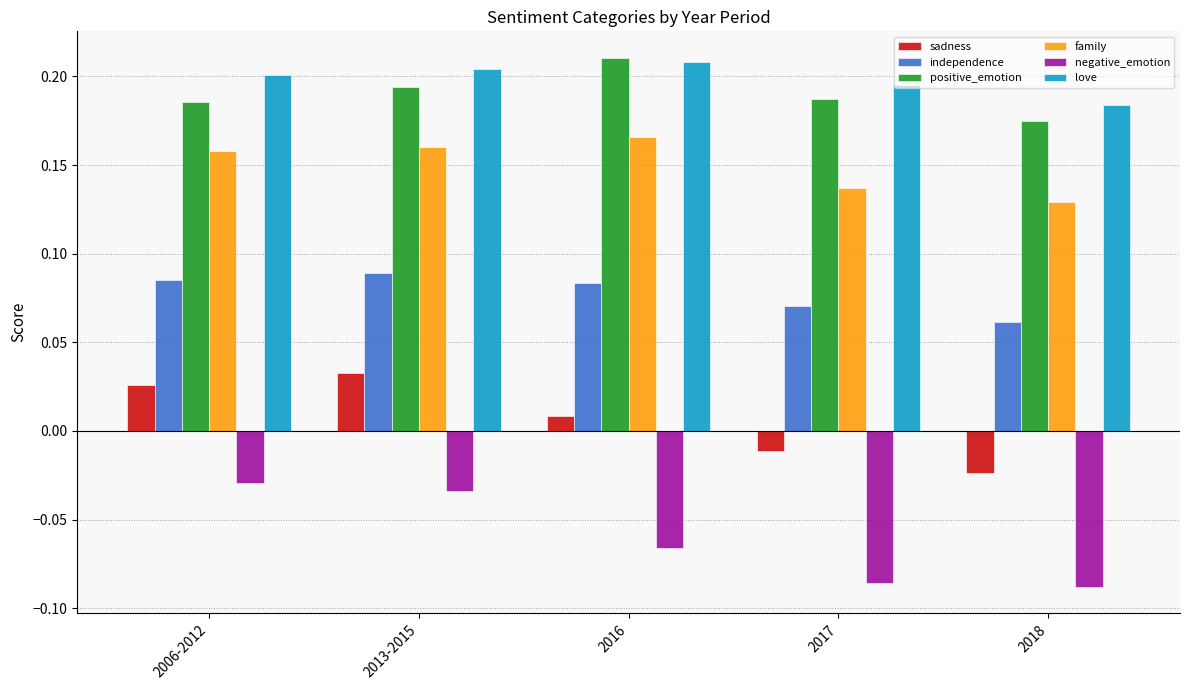

What position from the left is 2016?

3